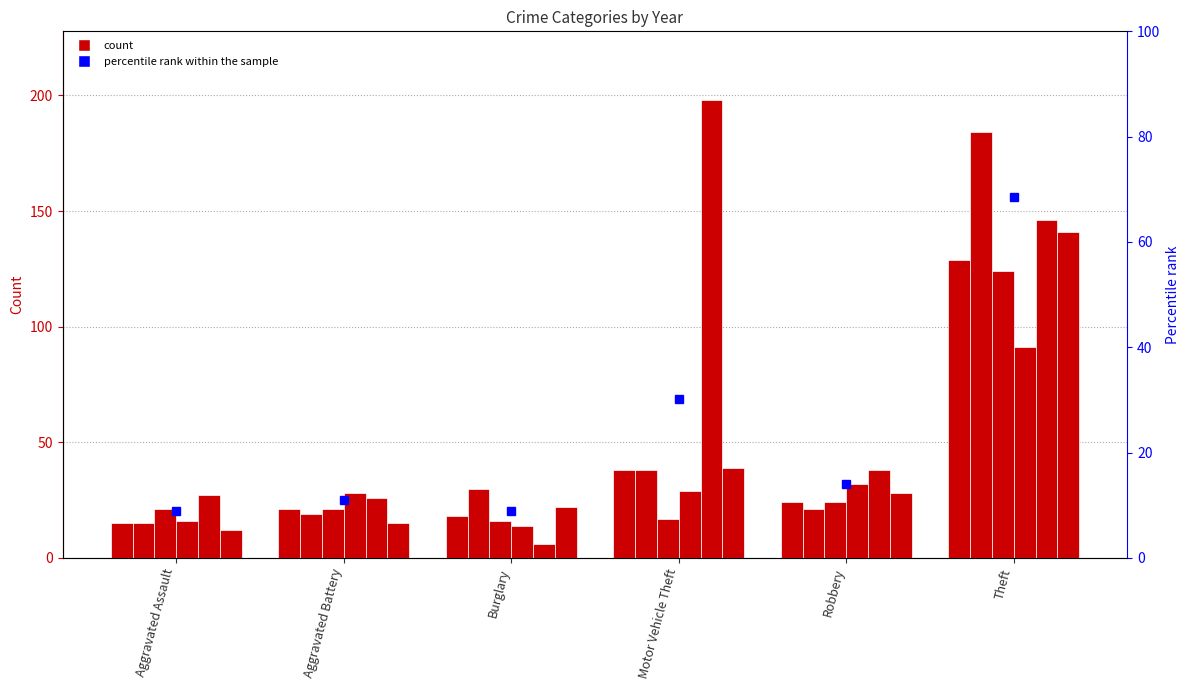

What is the value of the 2017 bar at the 5th from the left?

28